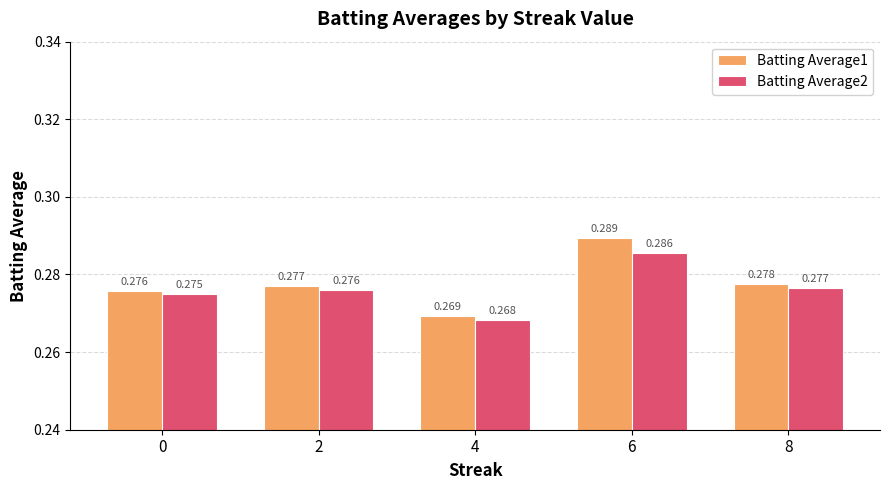

What is the total value across all series at 2?

0.6